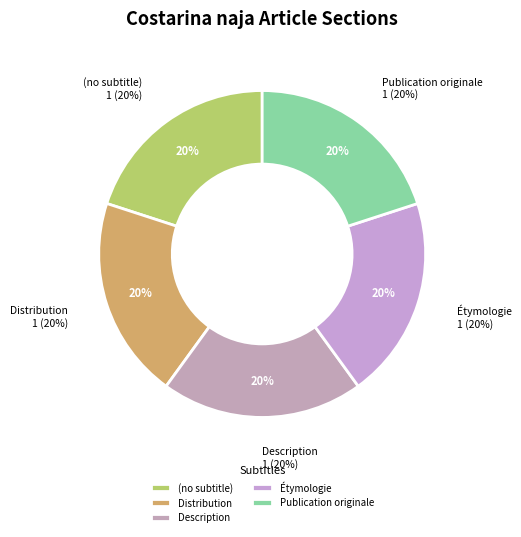

Combined, do Étymologie and Distribution account for over 50%?

No